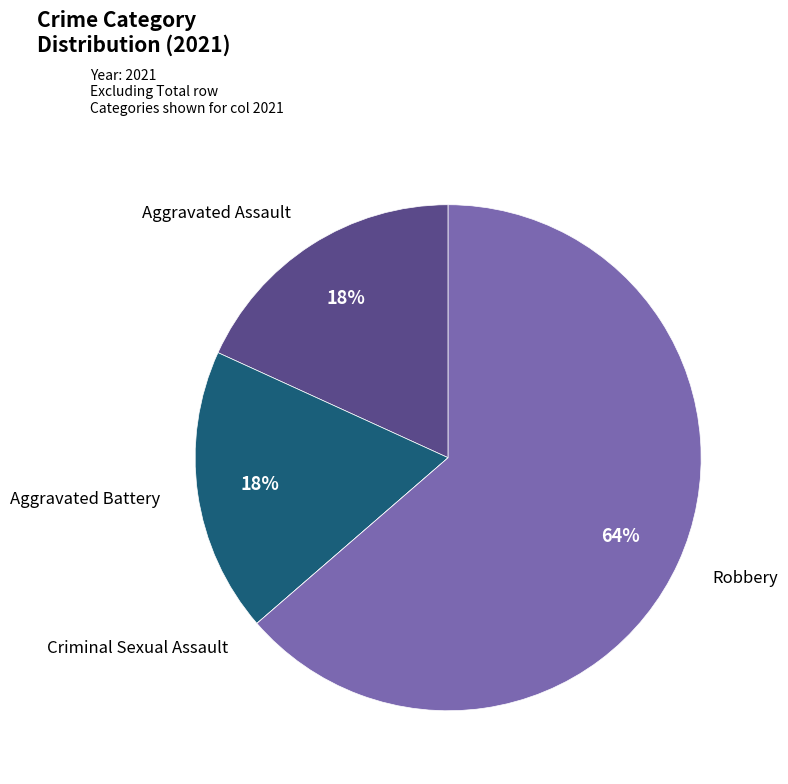

Is the sum of Aggravated Assault and Aggravated Battery greater than half?

No